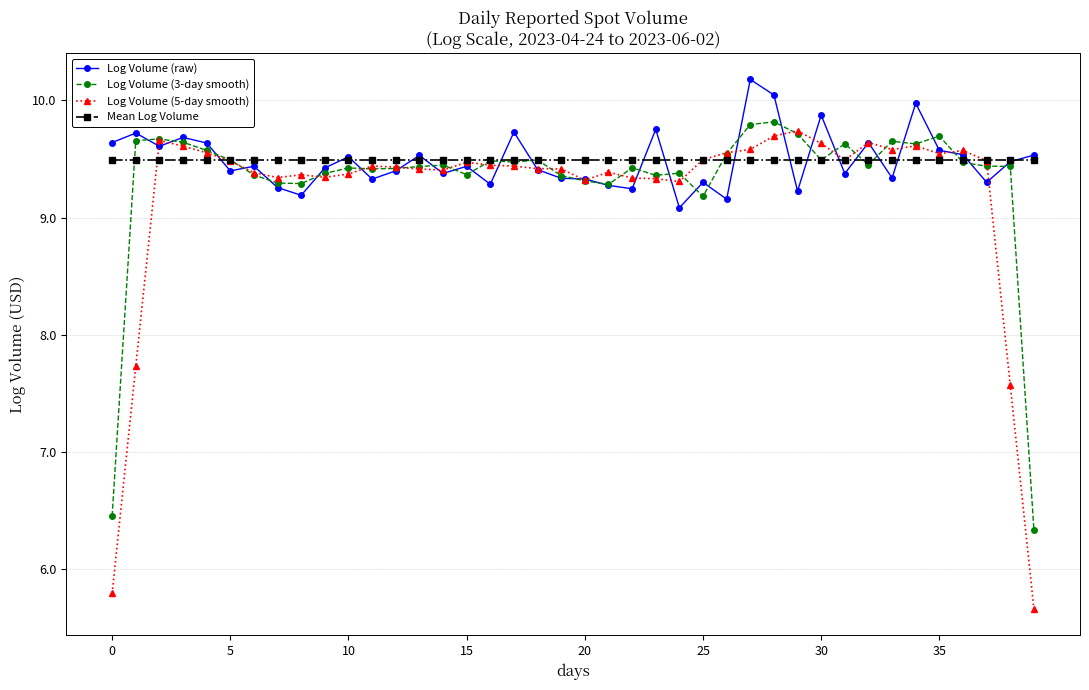

At how many categories does at least one series exceed 8?

40